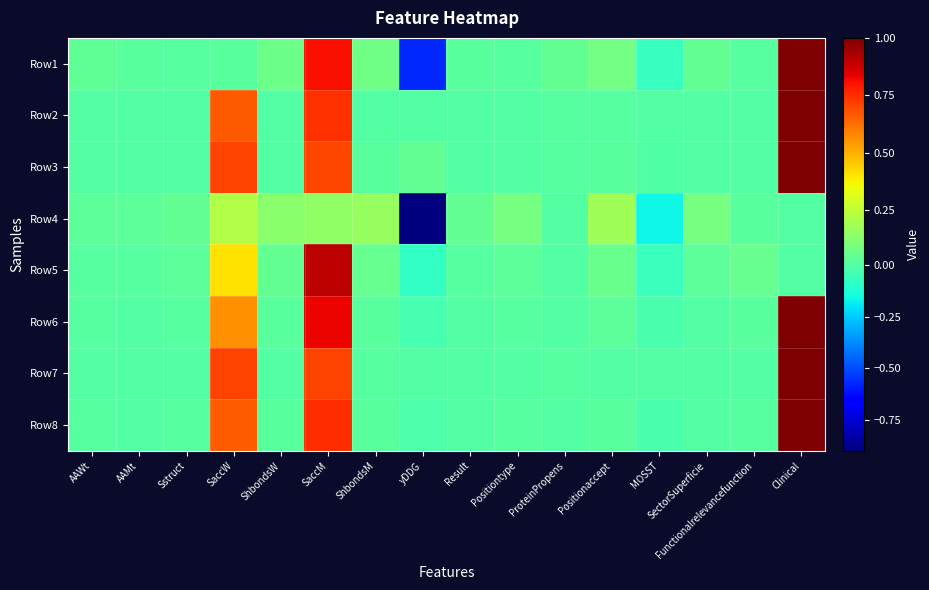

How many series are shown in this chart?

8